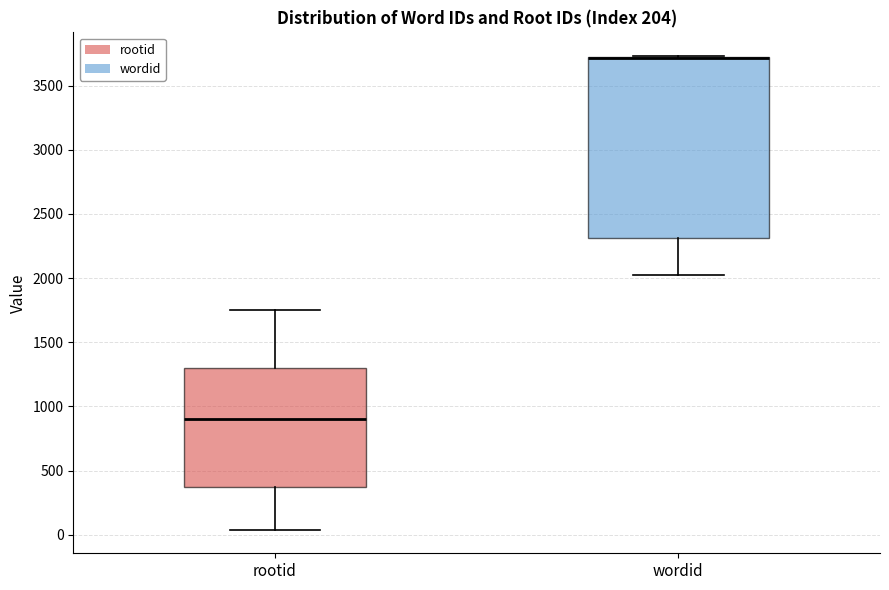

Comparing the boxes themselves (not the whiskers), which one is the tallest?

wordid